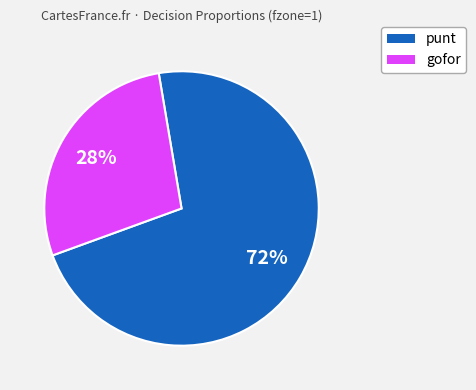

To the nearest percent, what is the average slice percentage?

50%